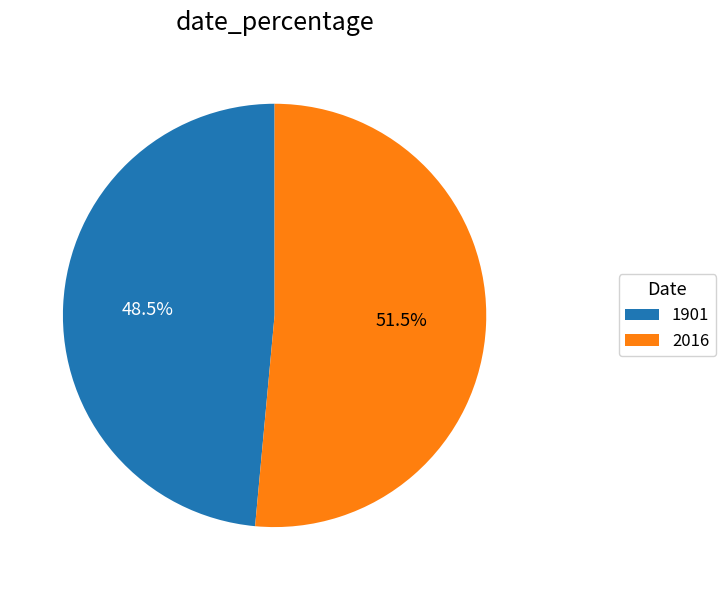

Which slice represents more than half of the pie?

2016